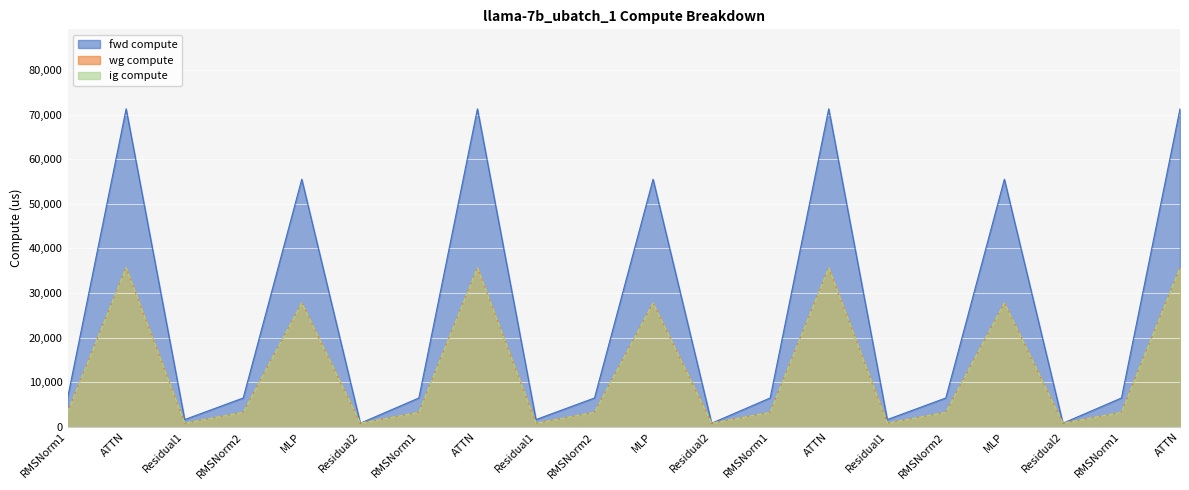

How many data points in fwd compute are less than 6479?

6